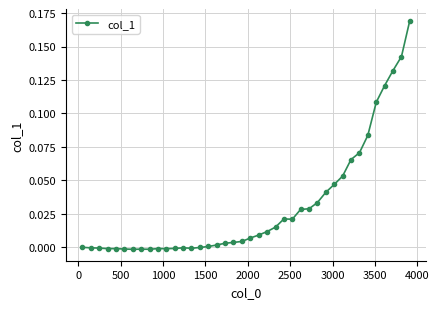

True or false: there are more than 2 points higher than both neighbors.

True